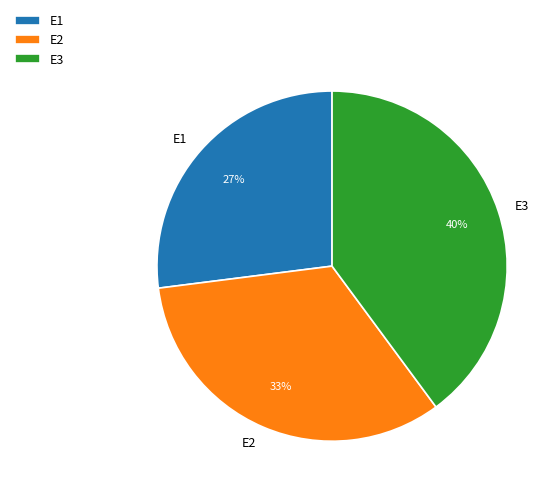

How many slices are in this pie chart?

3